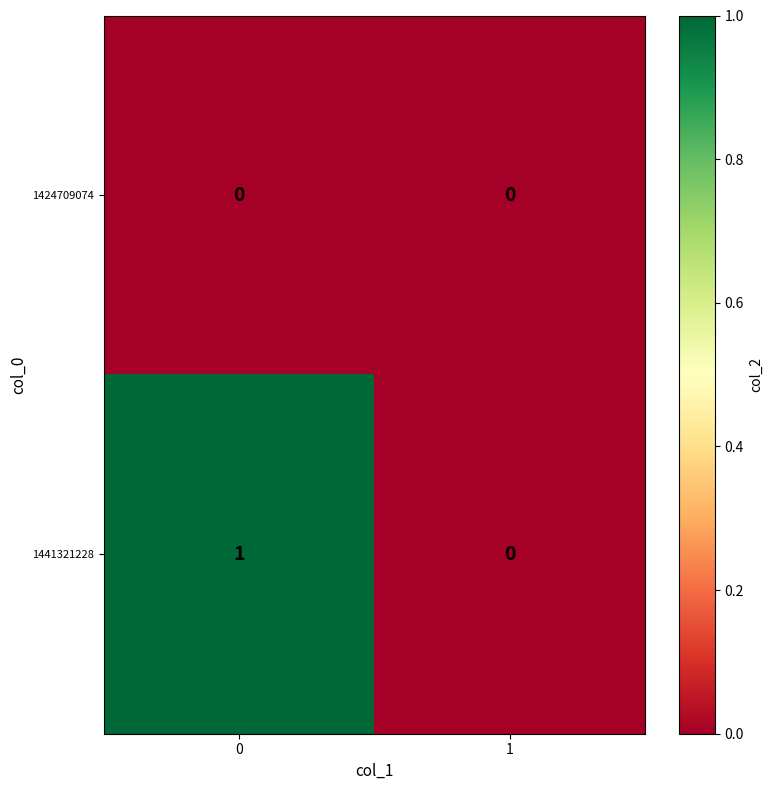

List the series in order of their overall mean, lowest first.

1424709074, 1441321228